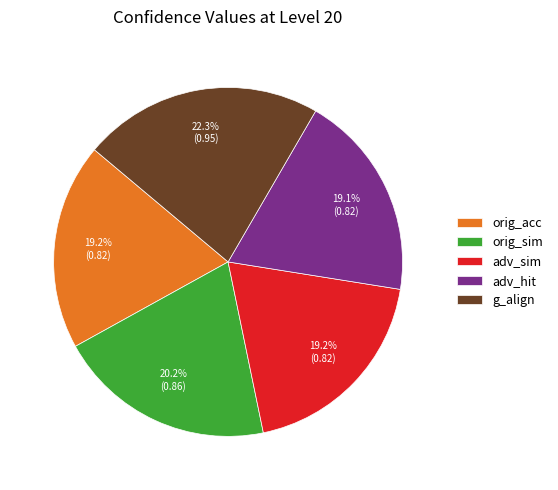

Combined, do orig_acc and orig_sim account for over 50%?

No